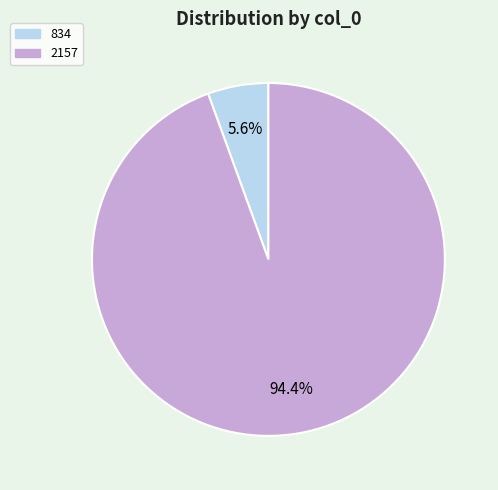

To the nearest percent, what percentage of the pie is 2157?

94%